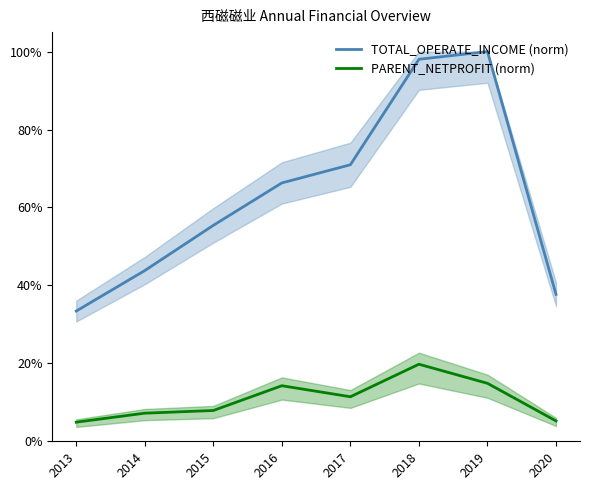

Where is the first local maximum for TOTAL_OPERATE_INCOME (norm)?

2019